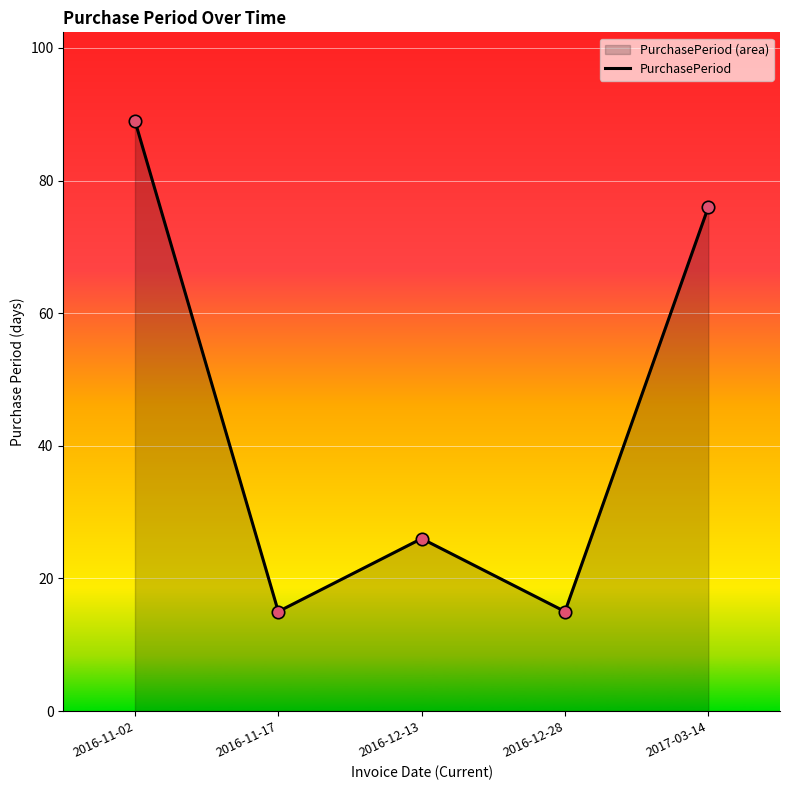

What is the change in value from 2016-11-02 to 2017-03-14?

-13